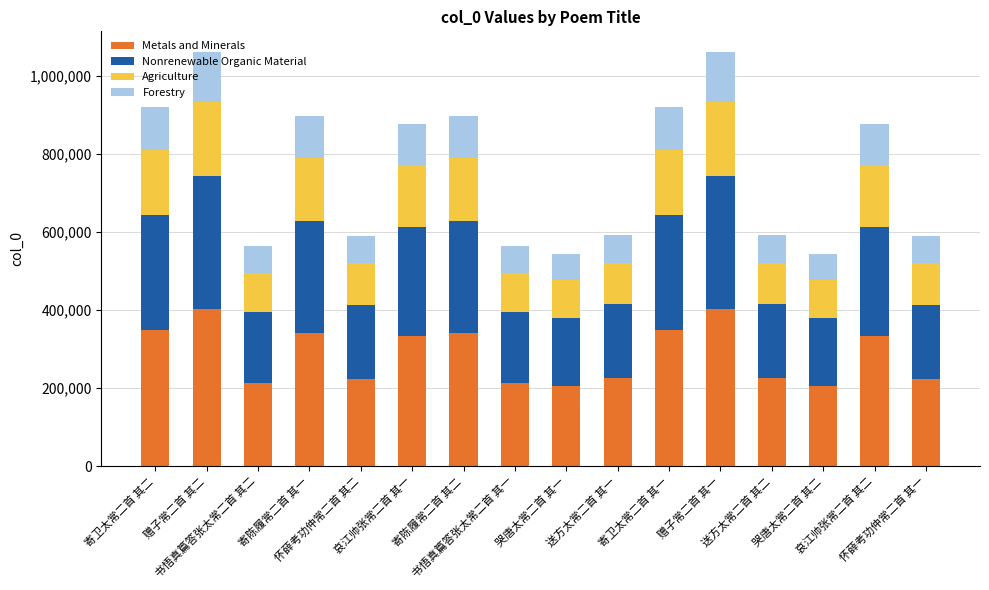

What is the total value across all series at 寄卫太常二首 其二?

919809.0